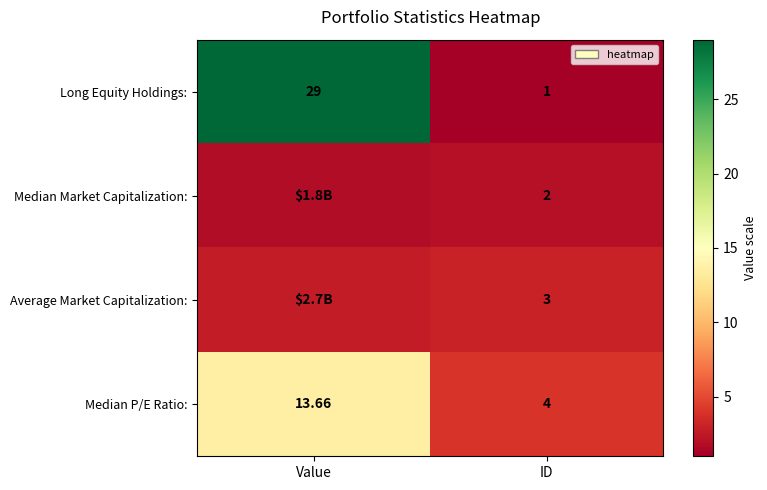

List the labels in order of Long Equity Holdings: value, largest first.

Value, ID